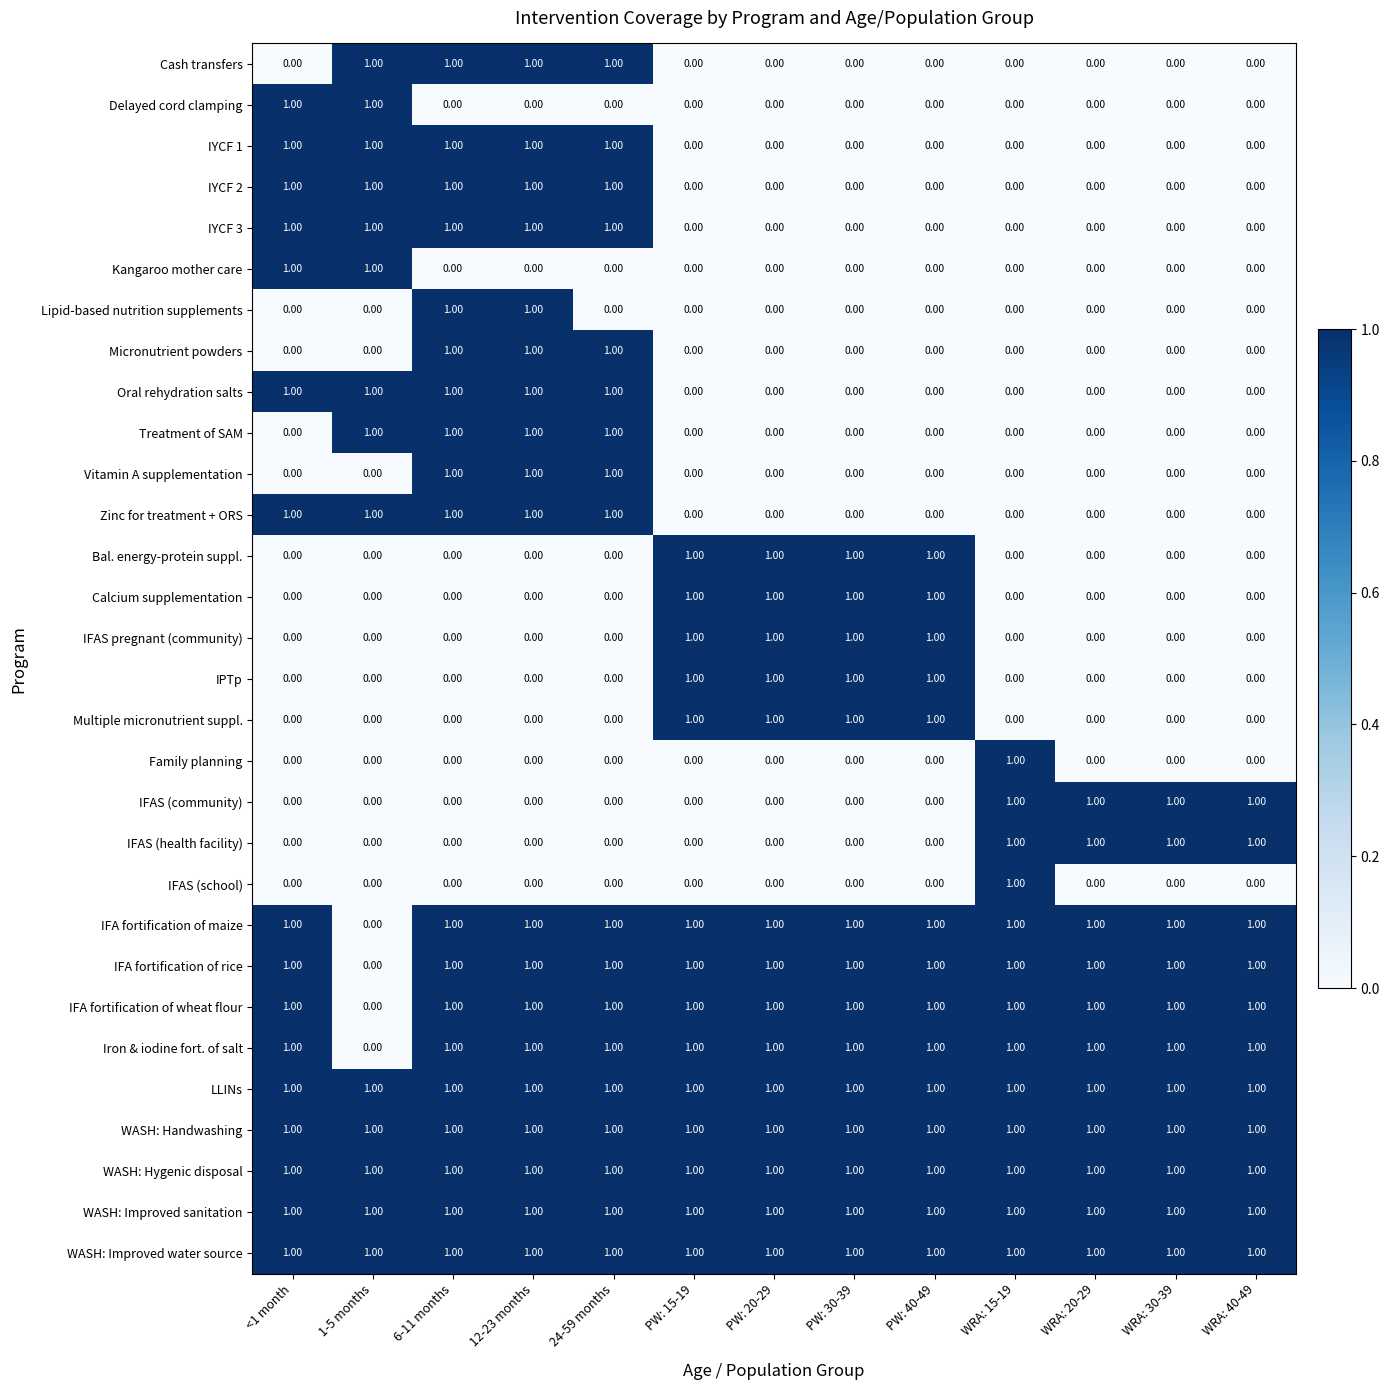

What is the total value across all series at 12-23 months?

19